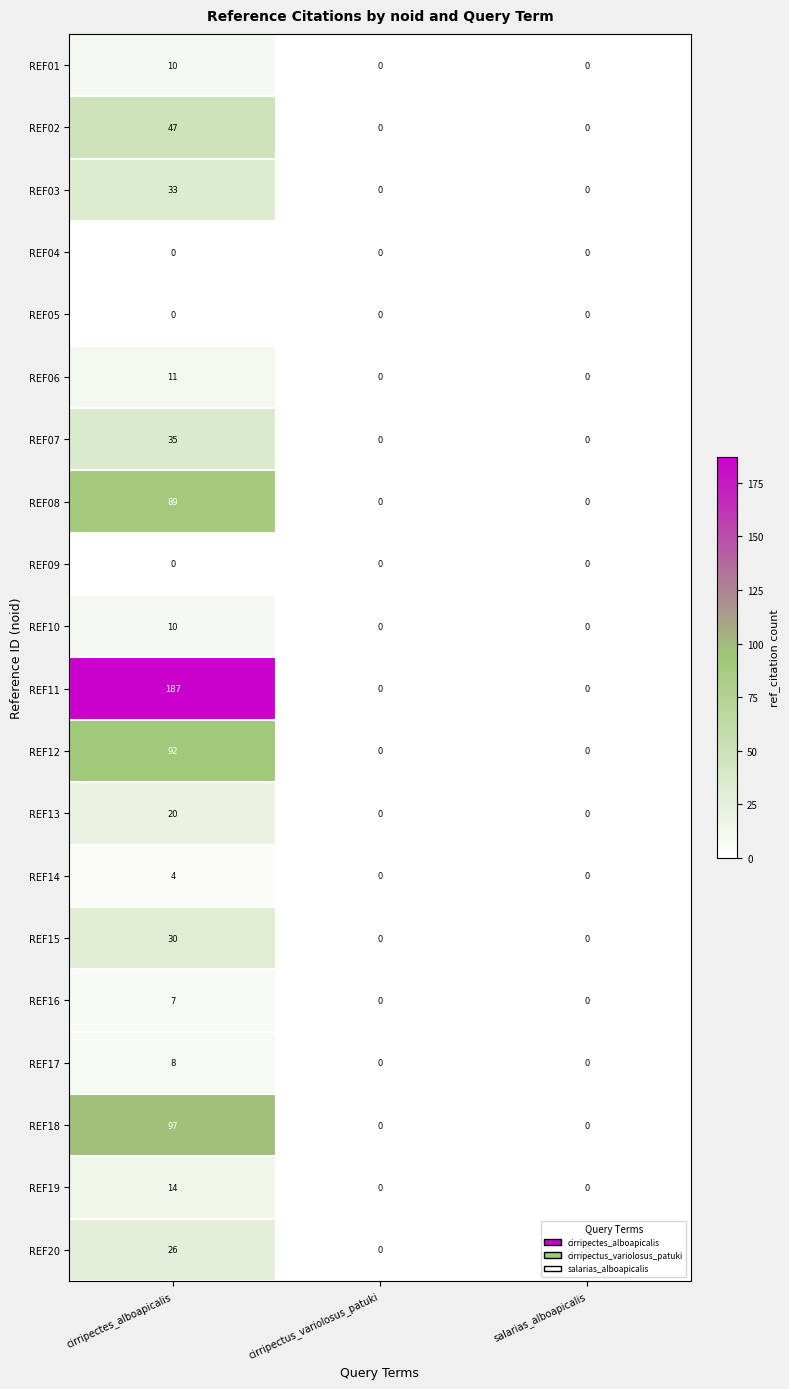

What is the difference between the highest and lowest values at cirripectes_alboapicalis?

187